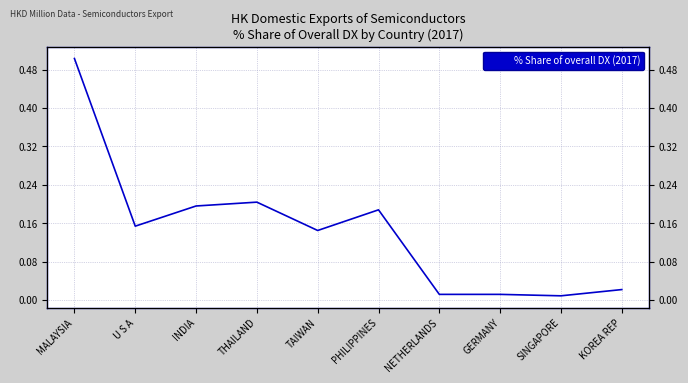

At which label is the value closest to 0?

SINGAPORE